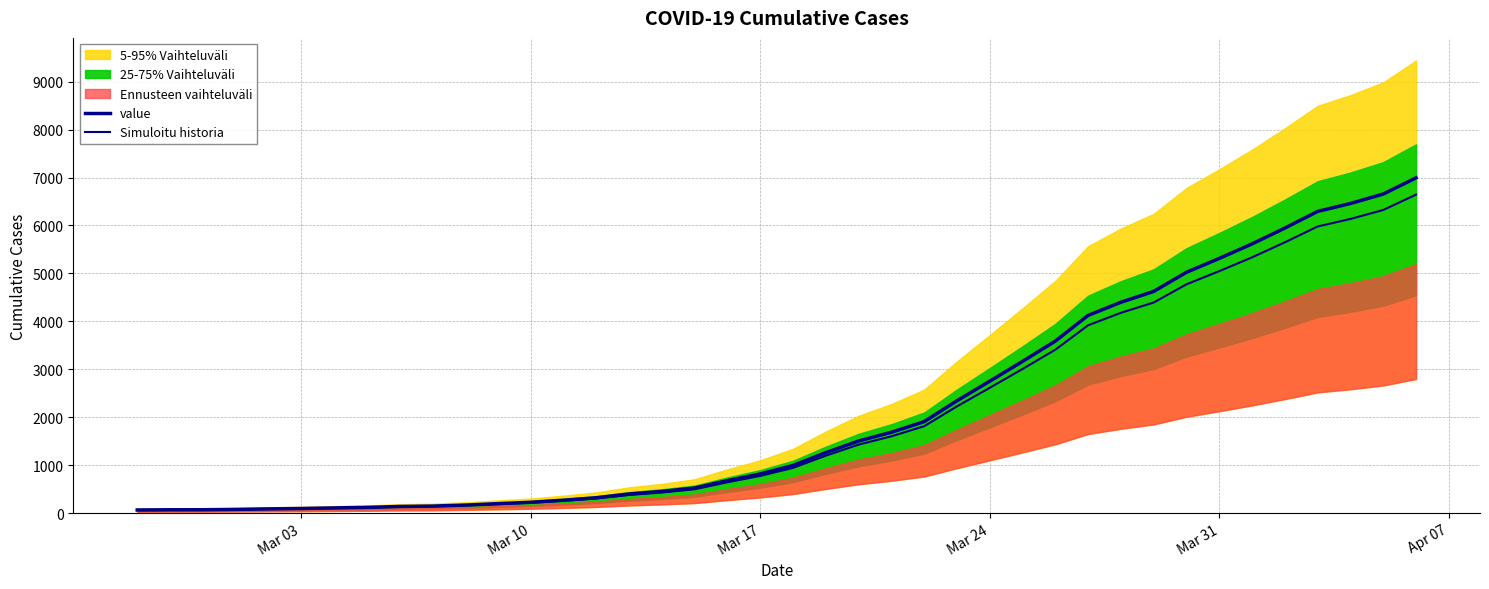

Reading left to right, list all the values displayed in this chart.

value: 64.0	68.0	69.0	76.0	87.0	95.0	107.0	118.0	137.0	145.0	166.0	196.0	225.0	268.0	319.0	397.0	451.0	522.0	676.0	815.0	992.0	1260.0	1503.0	1685.0	1907.0	2343.0	2751.0	3164.0	3588.0	4124.0	4398.0	4624.0	5024.0	5313.0	5616.0	5946.0	6294.0	6459.0	6656.0	6994.0
Simuloitu historia: 60.8	64.6	65.5	72.2	82.6	90.2	101.6	112.1	130.2	137.8	157.7	186.2	213.8	254.6	303.1	377.1	428.4	495.9	642.2	774.2	942.4	1197.0	1427.8	1600.8	1811.6	2225.8	2613.4	3005.8	3408.6	3917.8	4178.1	4392.8	4772.8	5047.3	5335.2	5648.7	5979.3	6136.0	6323.2	6644.3